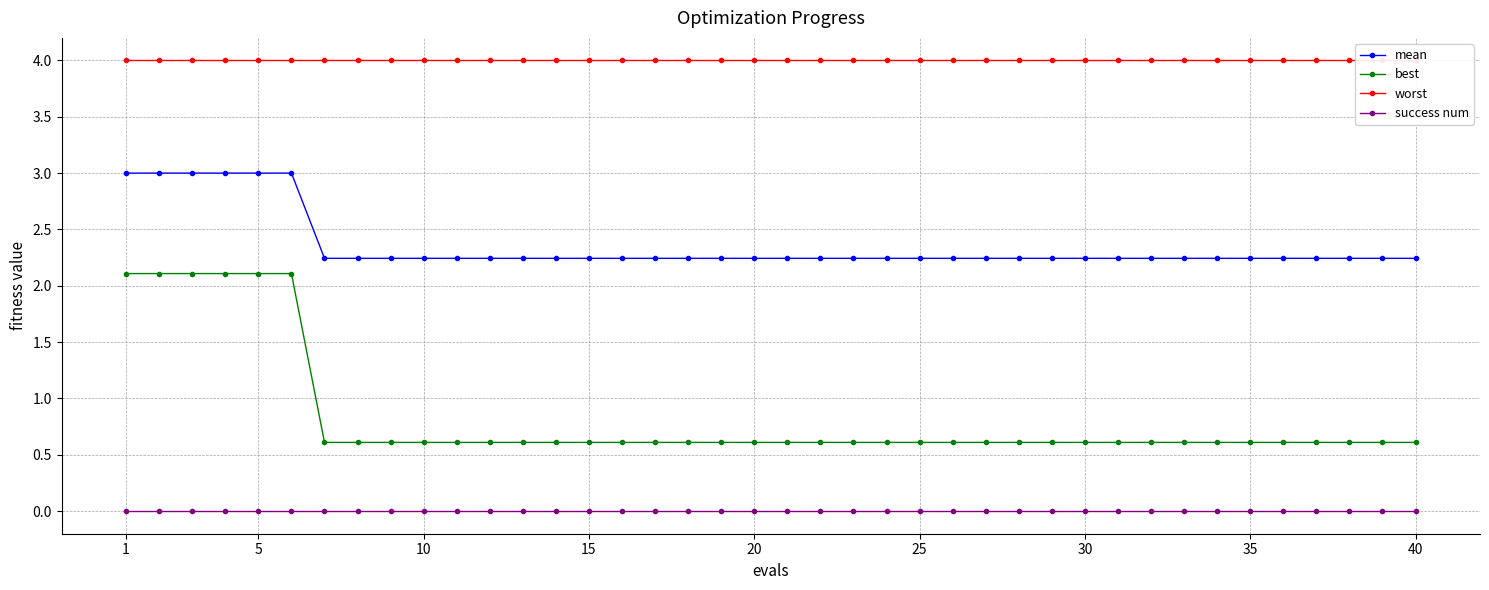

True or false: best and success num cross at least once.

False